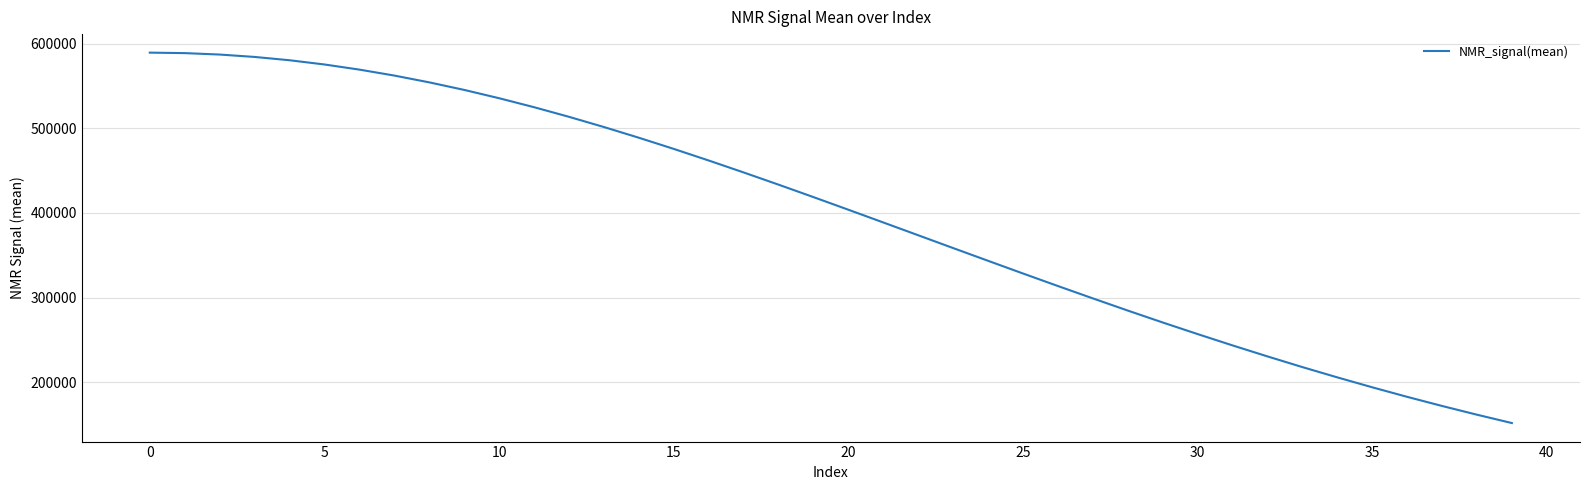

What is the average value?

398041.5